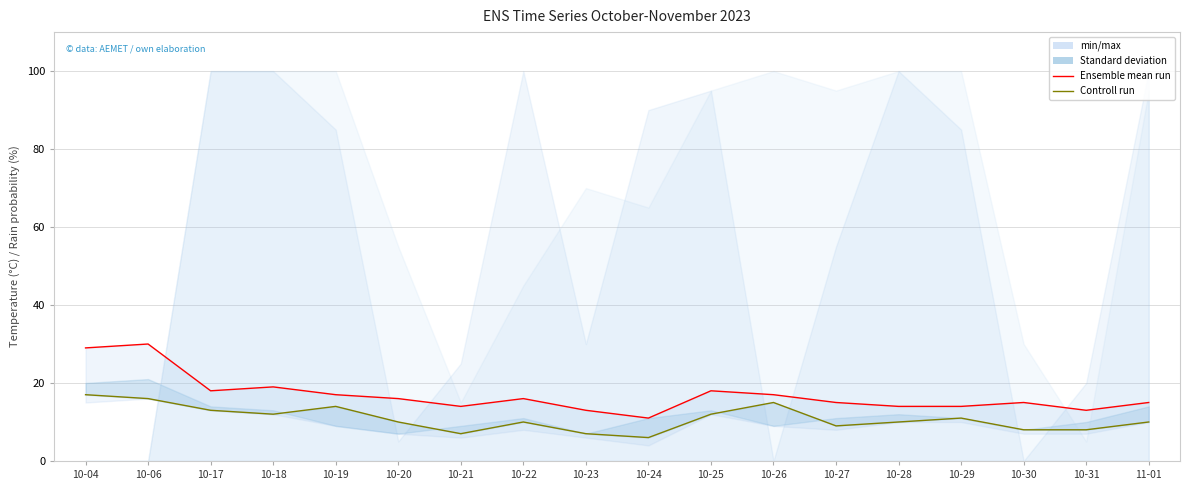

Reading left to right, what are all the values shown in this chart?

Ensemble mean run: 29	30	18	19	17	16	14	16	13	11	18	17	15	14	14	15	13	15
Controll run: 17	16	13	12	14	10	7	10	7	6	12	15	9	10	11	8	8	10